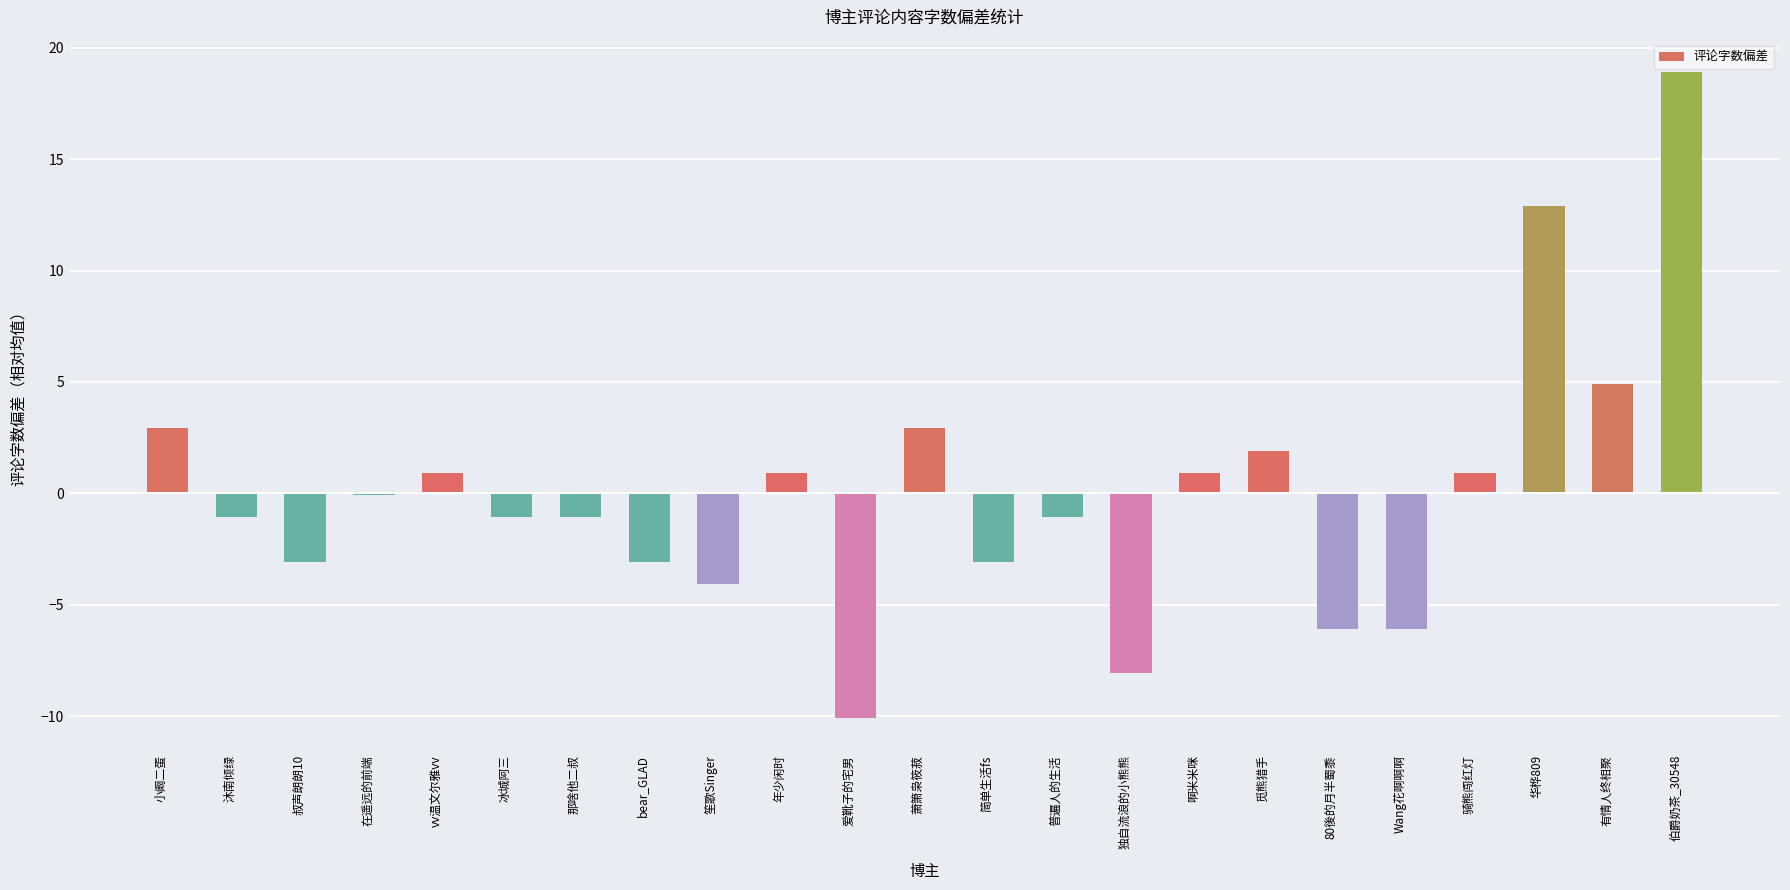

Which label corresponds to the largest value in the chart?

伯爵奶茶_30548